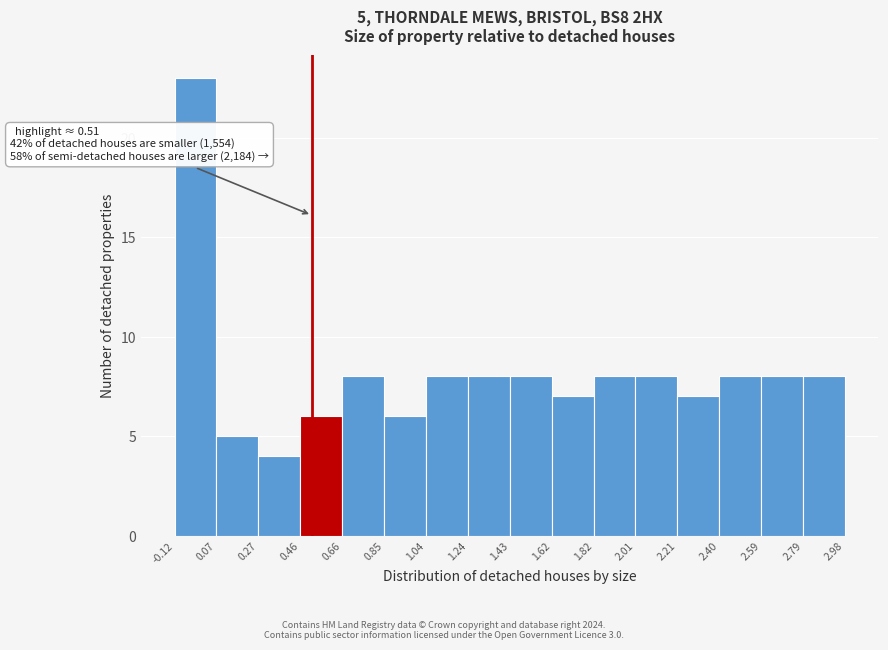

Which range on the x-axis has the tallest bar?

-0.12 to 0.07